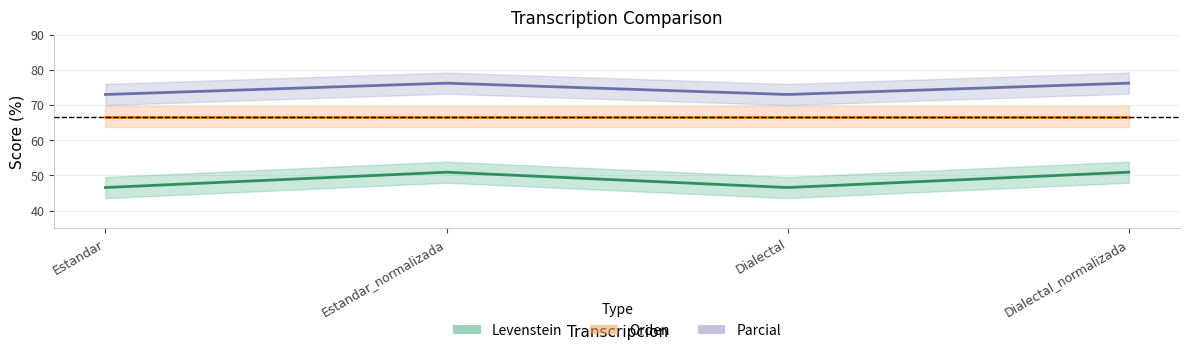

Between Estandar and Dialectal, which series saw the biggest shift?

Levenstein